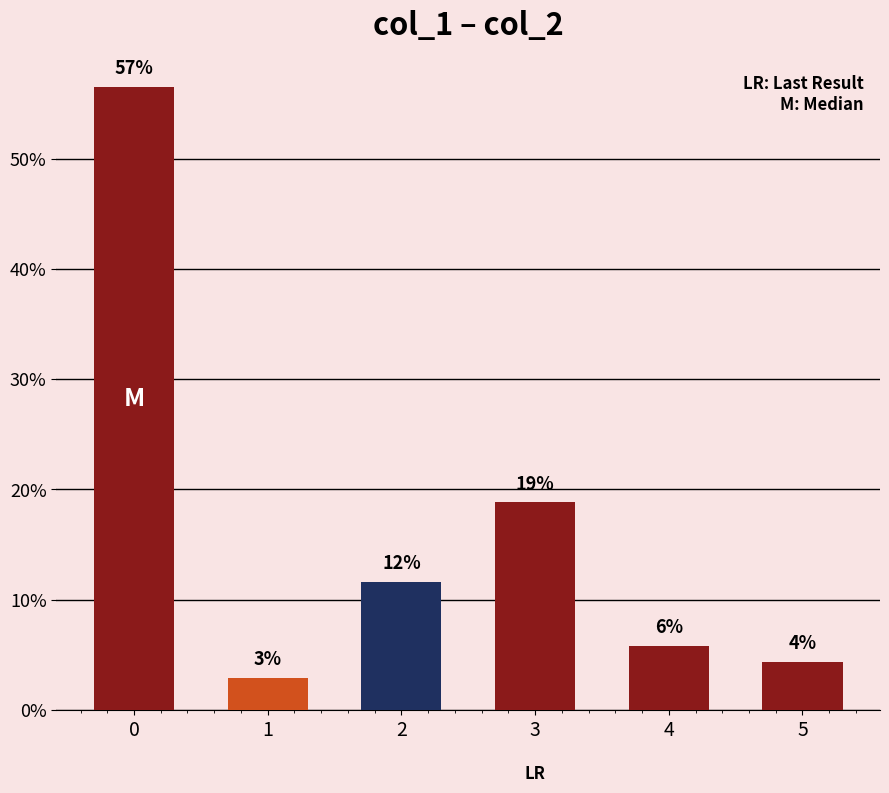

How many bars are there in total?

6